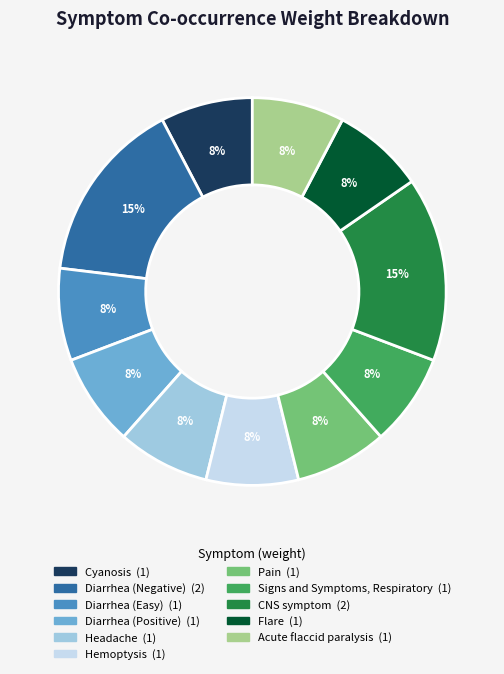

What percentage is the CNS symptom slice, to the nearest percent?

15%